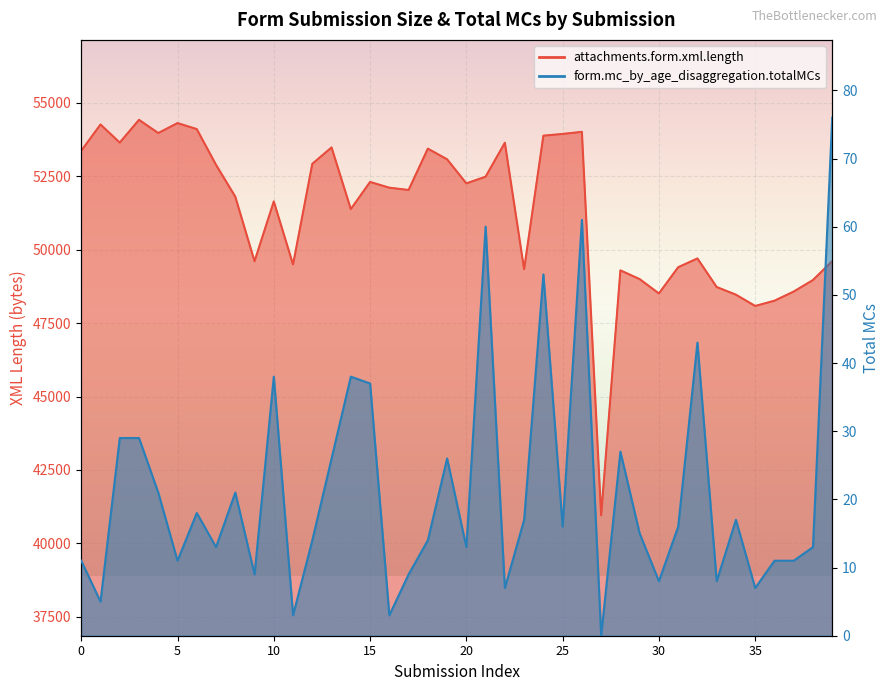

True or false: attachments.form.xml.length has a value of 51801 at 8.

True